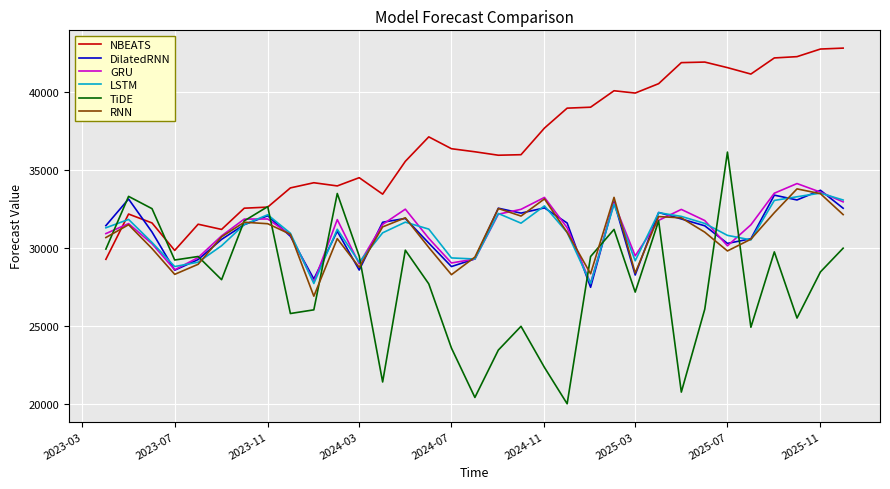

How many lines are shown in the chart?

6